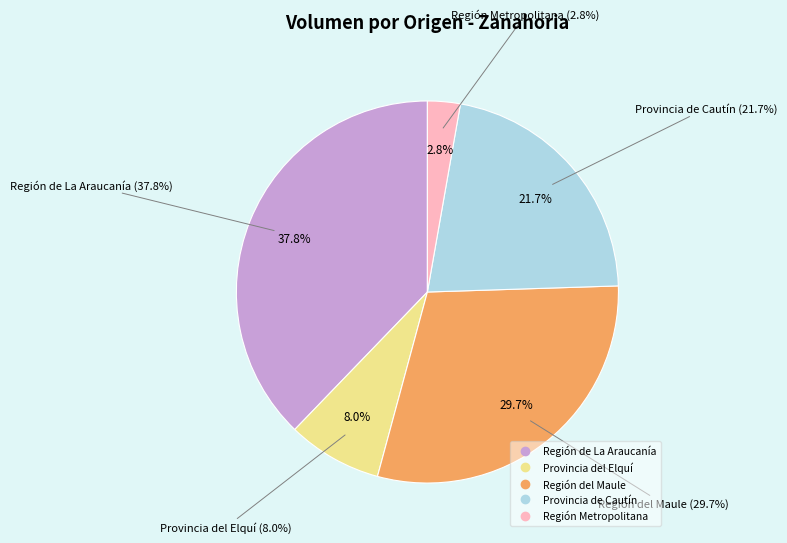

Does 17 account for over 50% of the chart?

No